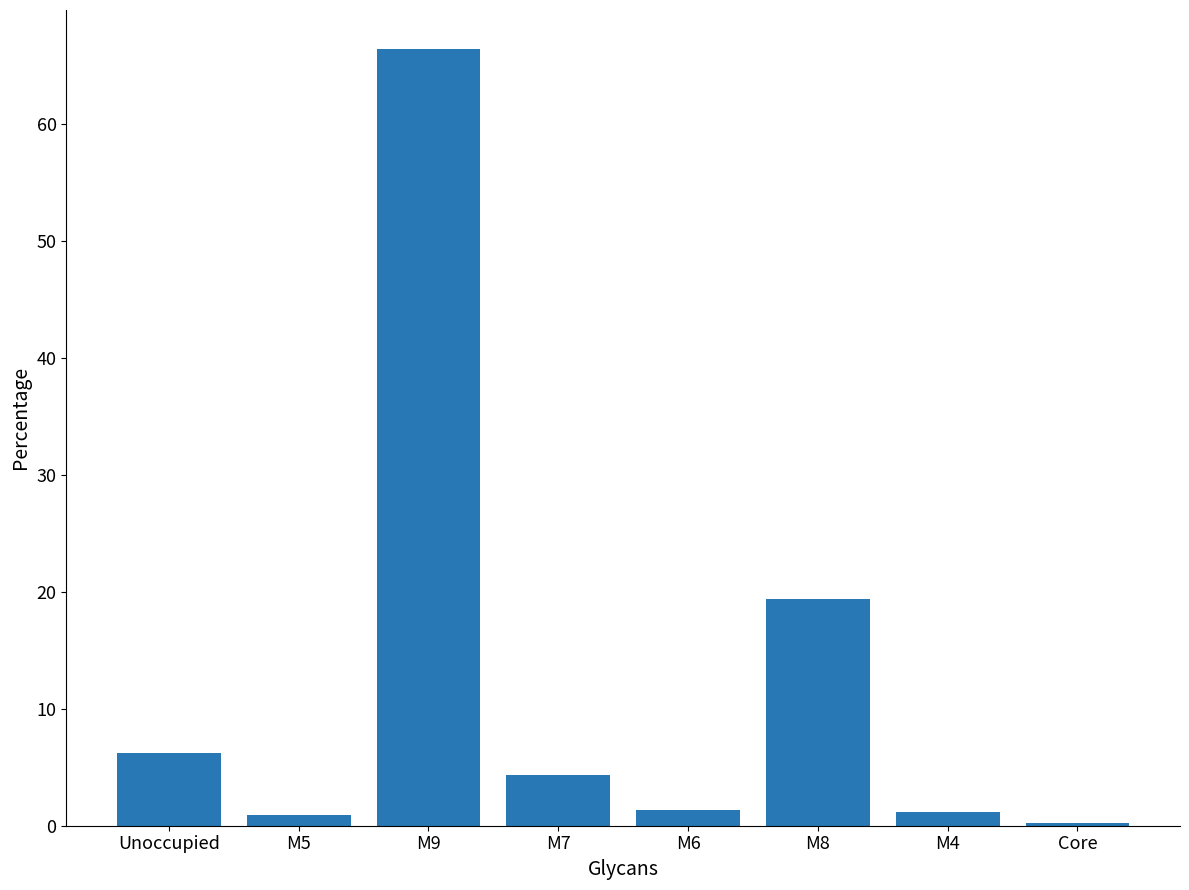

What is the value of the 3rd bar from the left?

66.4